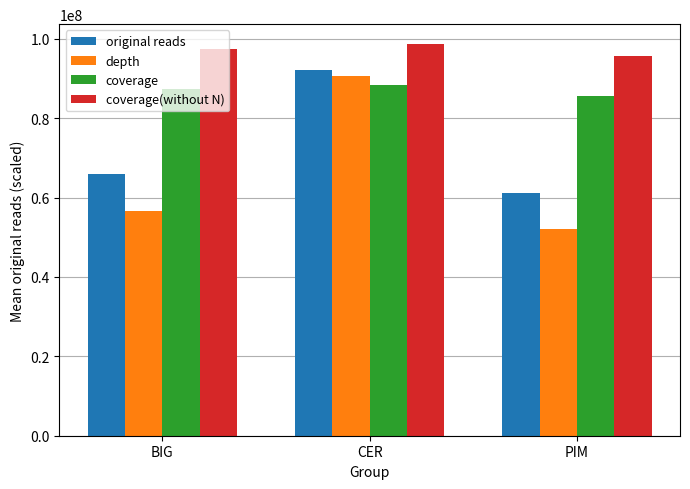

How many distinct data groups are displayed?

4